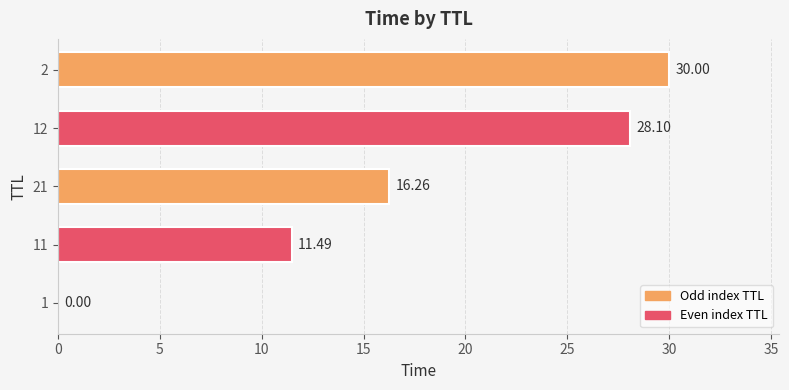

Count the number of data series in this chart.

1